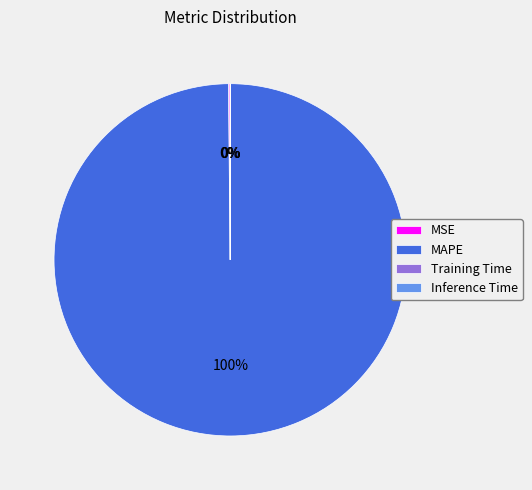

Which category has the biggest portion of the pie?

MAPE